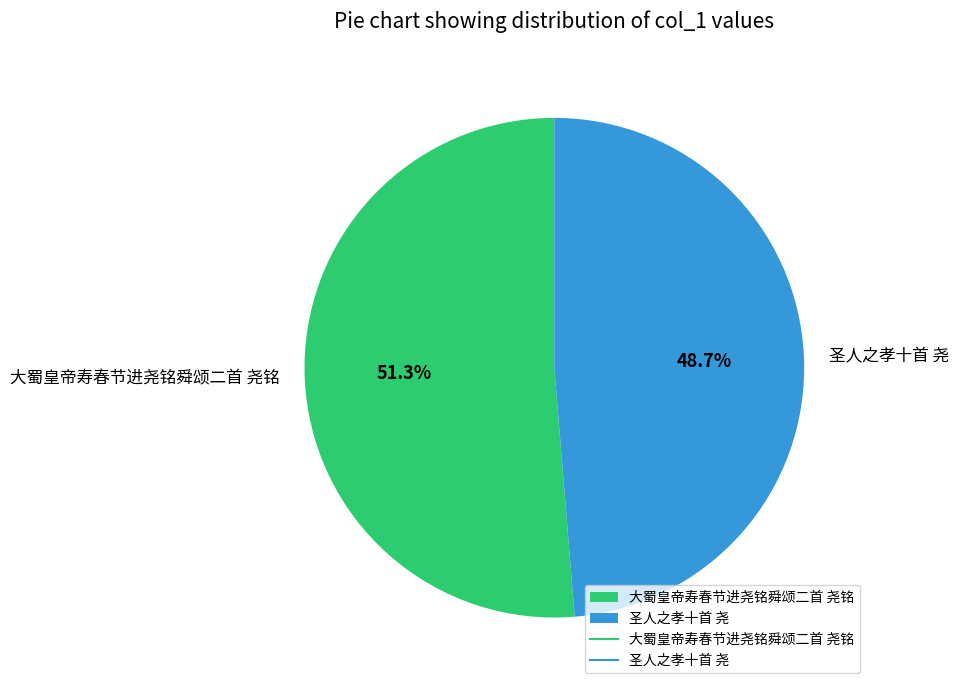

To the nearest percent, what is the difference between the 大蜀皇帝寿春节进尧铭舜颂二首 尧铭 and 圣人之孝十首 尧 slice percentages?

3%